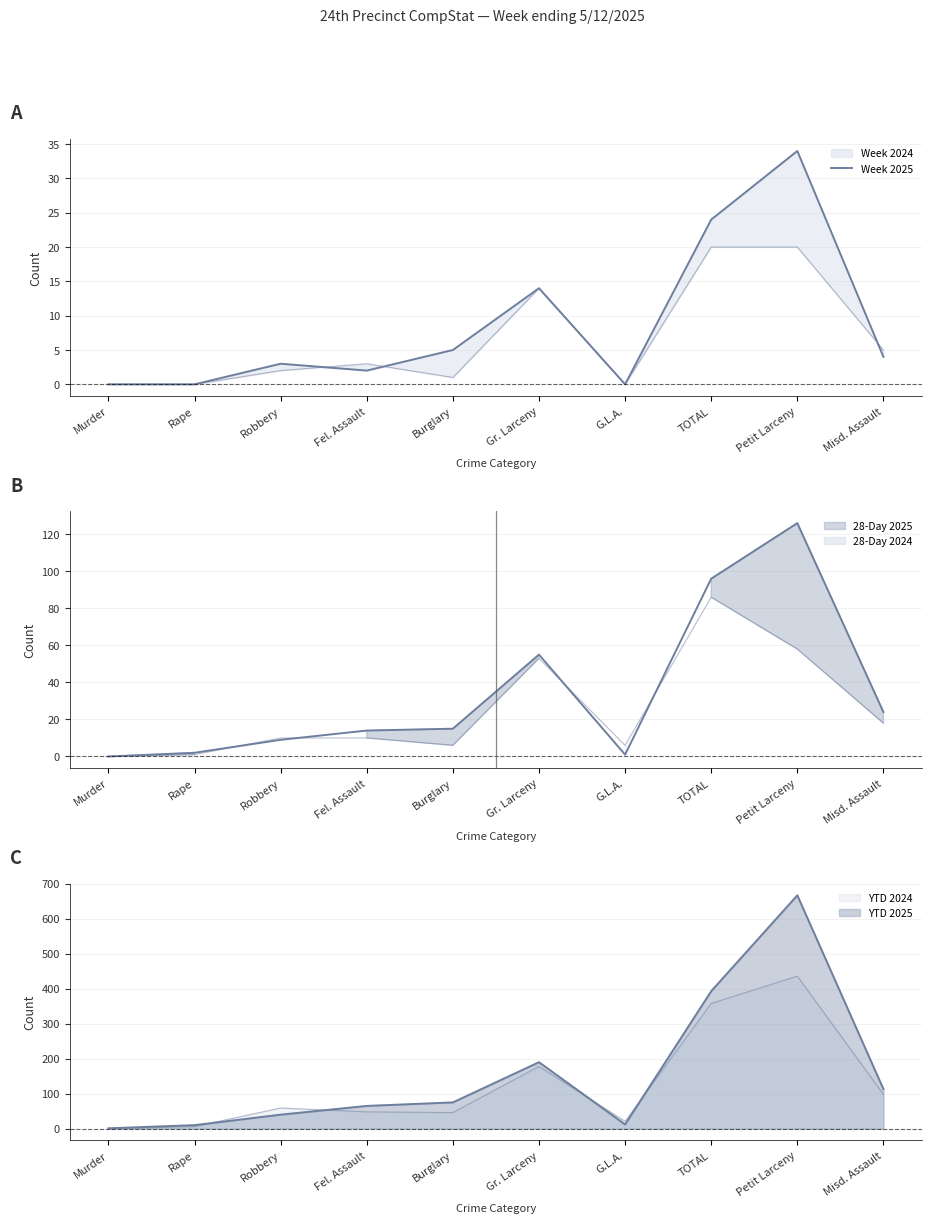

Does the chart have visible grid lines?

Yes